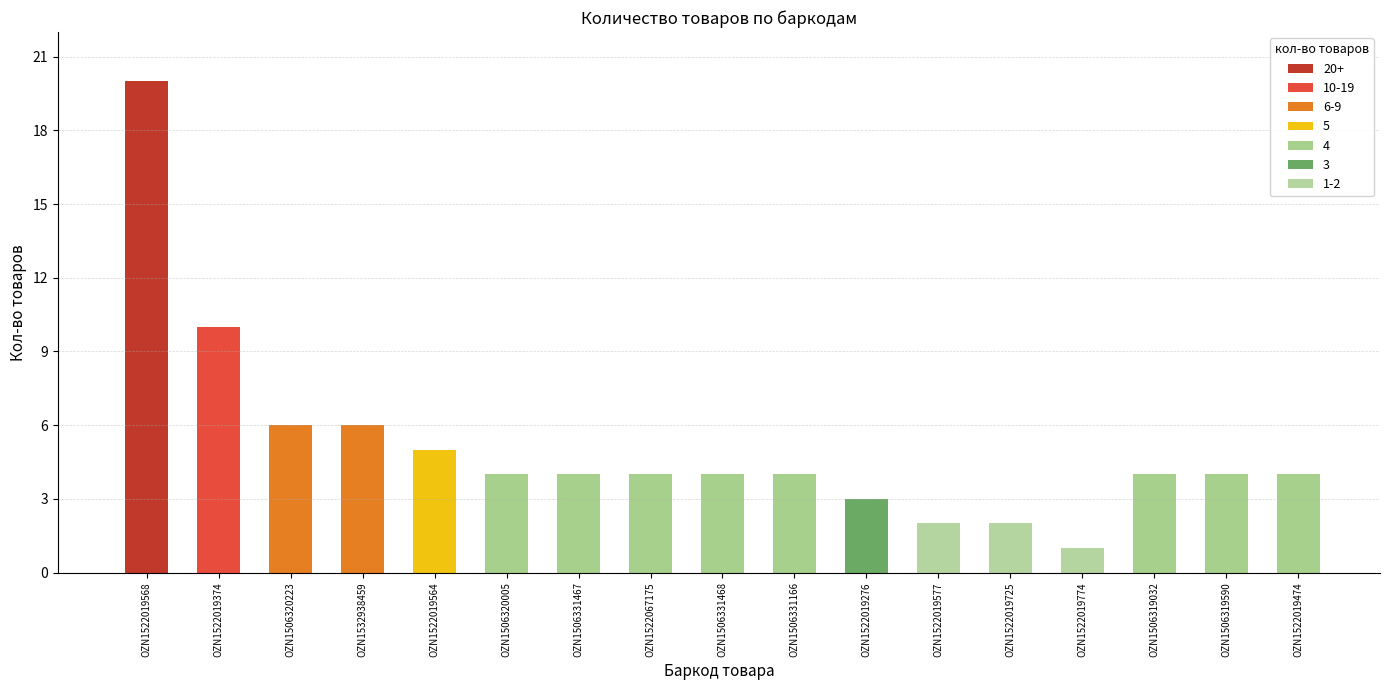

How many values are below 4?

4